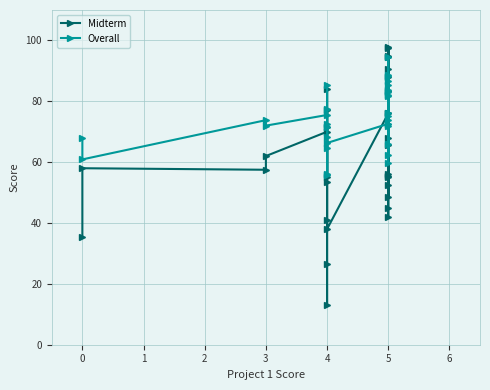

Count the number of categories in the chart.

32